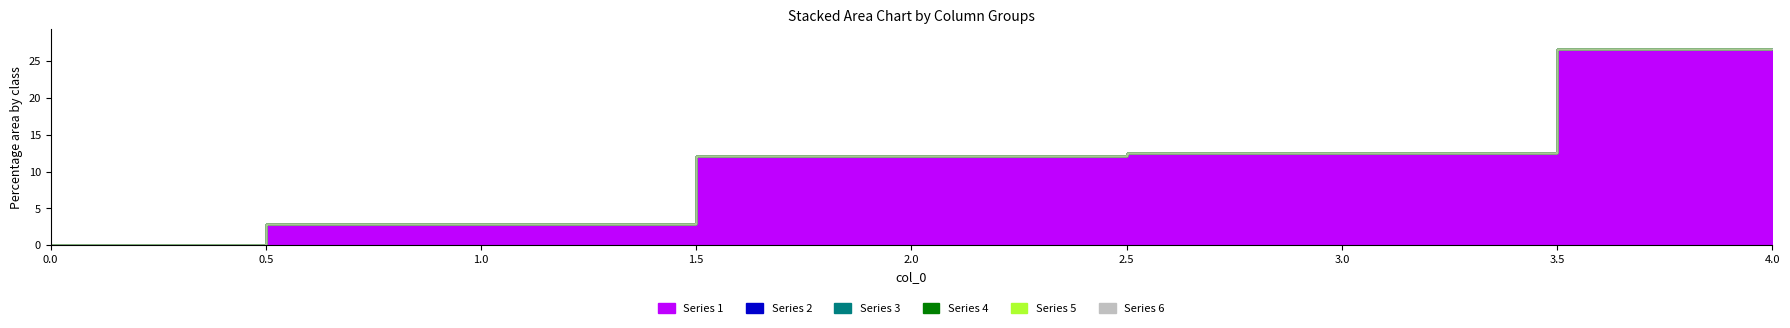

At 1, list the series in order from largest to smallest.

1, 2, 3, 4, 5, 6